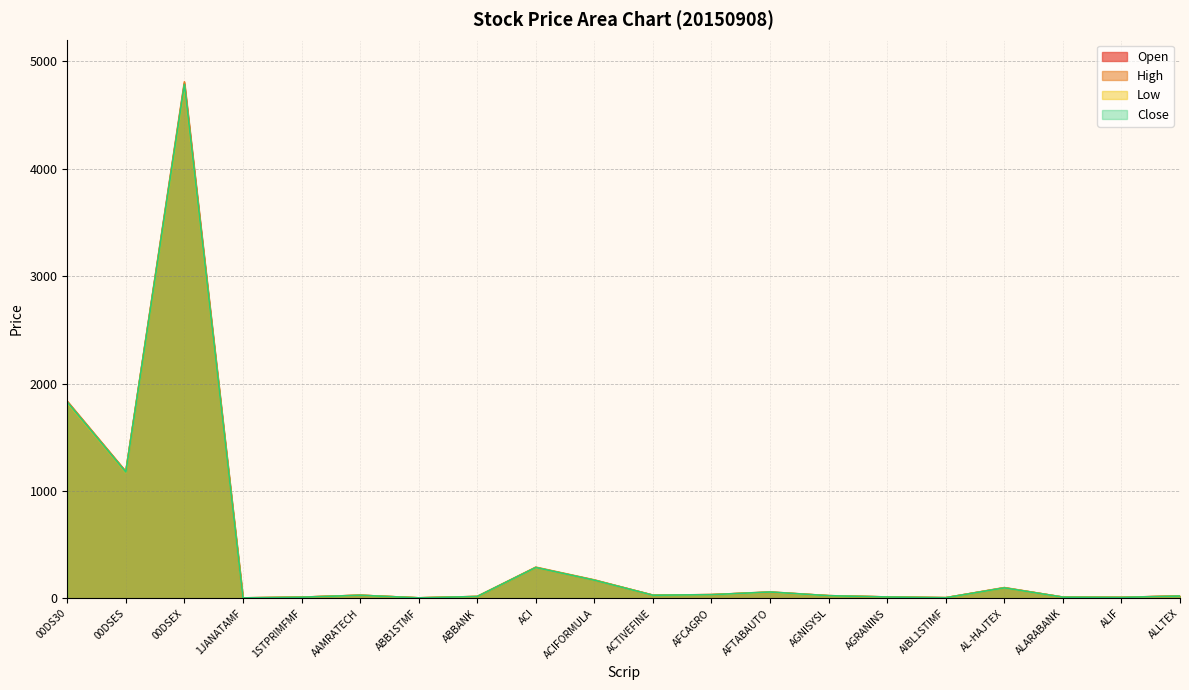

How many interior local peaks does the Close series have?

5